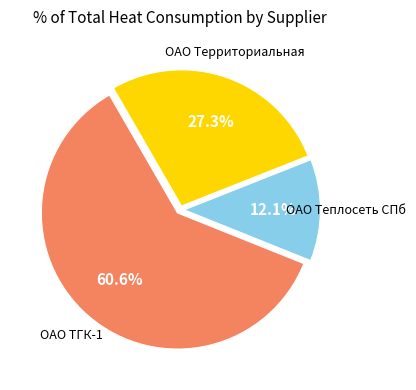

Is ОАО ТГК-1 the majority of the pie?

Yes